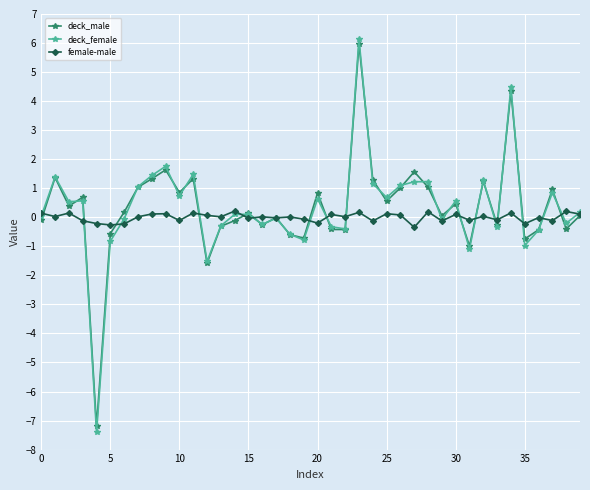

Which series has the widest spread of values?

deck_female